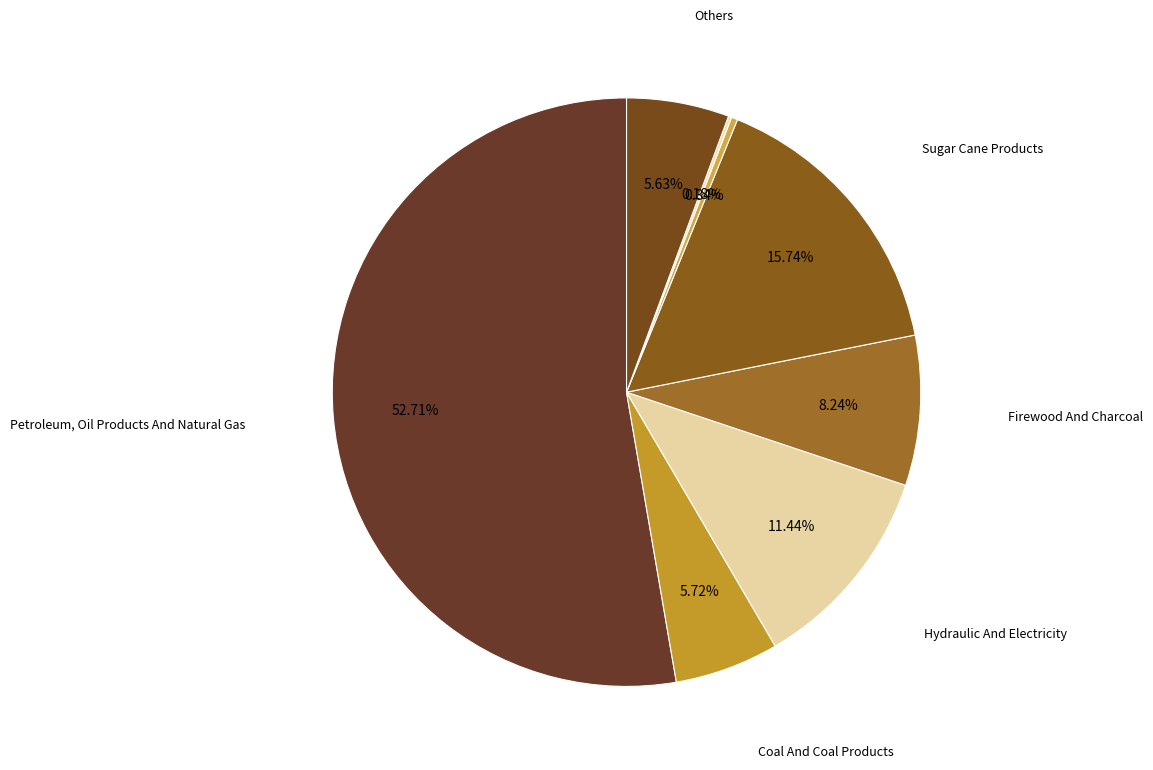

Which slice is the largest?

Petroleum, Oil Products And Natural Gas